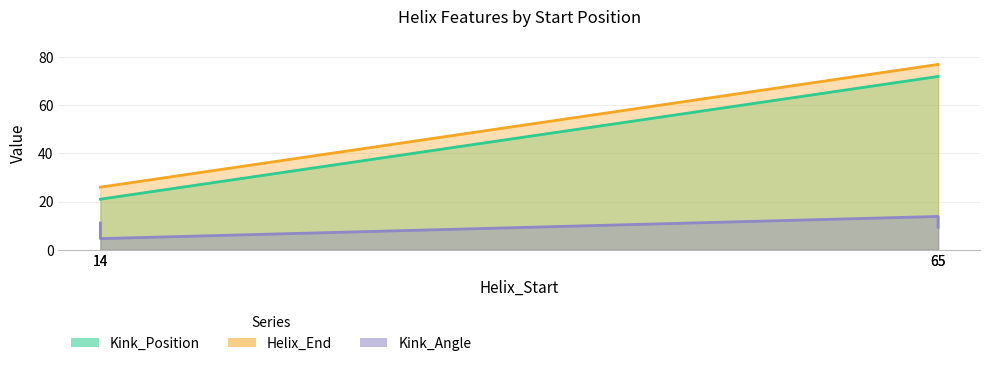

What are all the series names shown in the legend?

Kink_Angle, Helix_End, Kink_Position